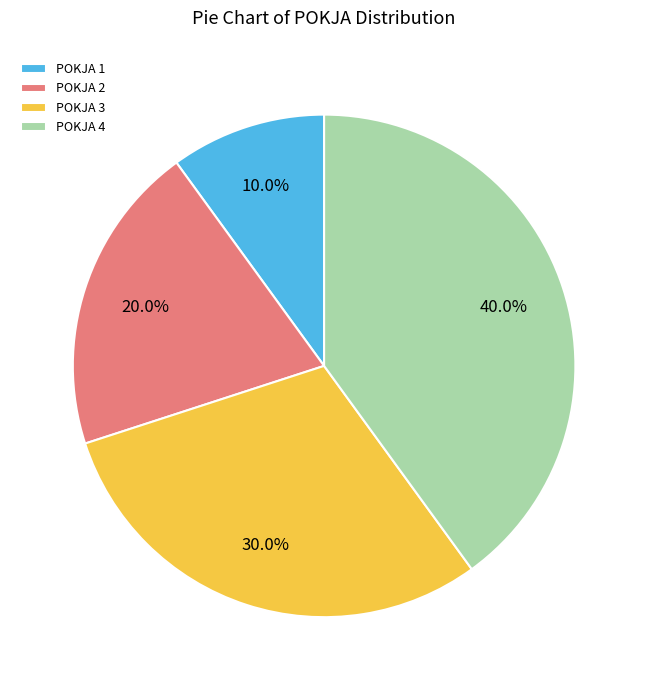

How many slices are in this pie chart?

4